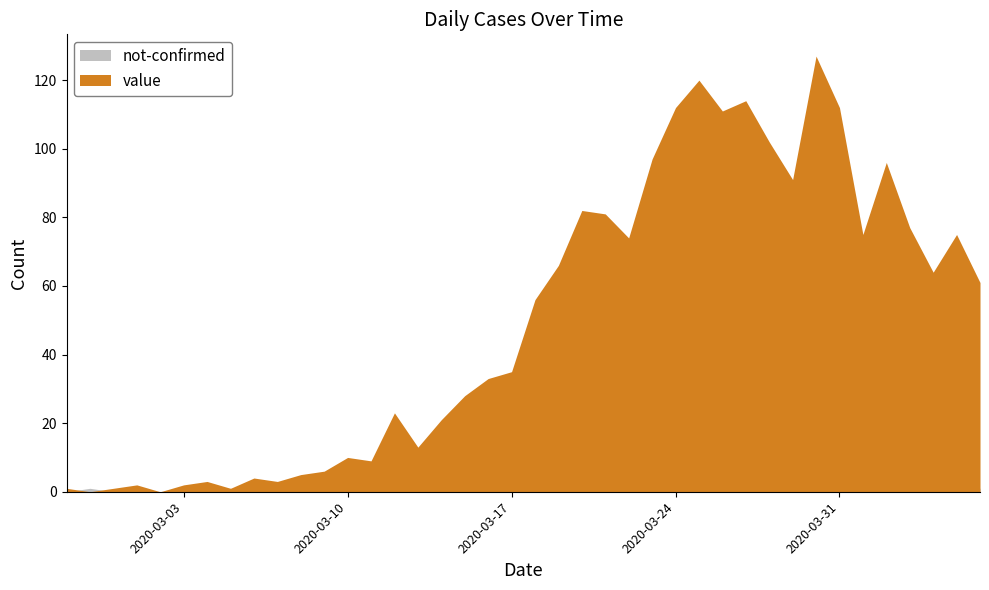

How many times do not-confirmed and value cross each other?

2